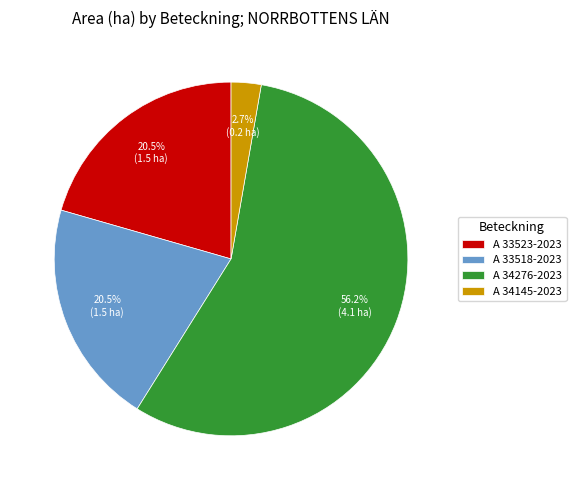

Is it true that A 34145-2023 is 3% of the pie?

True